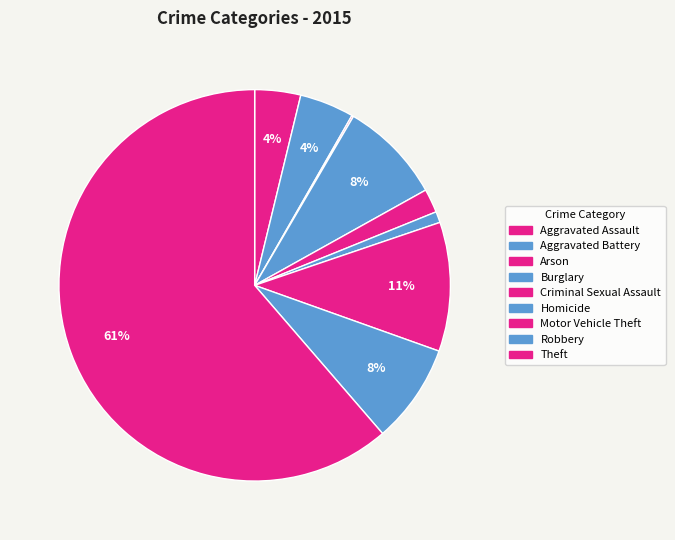

The Theft slice represents 61% of the pie. True or false?

True